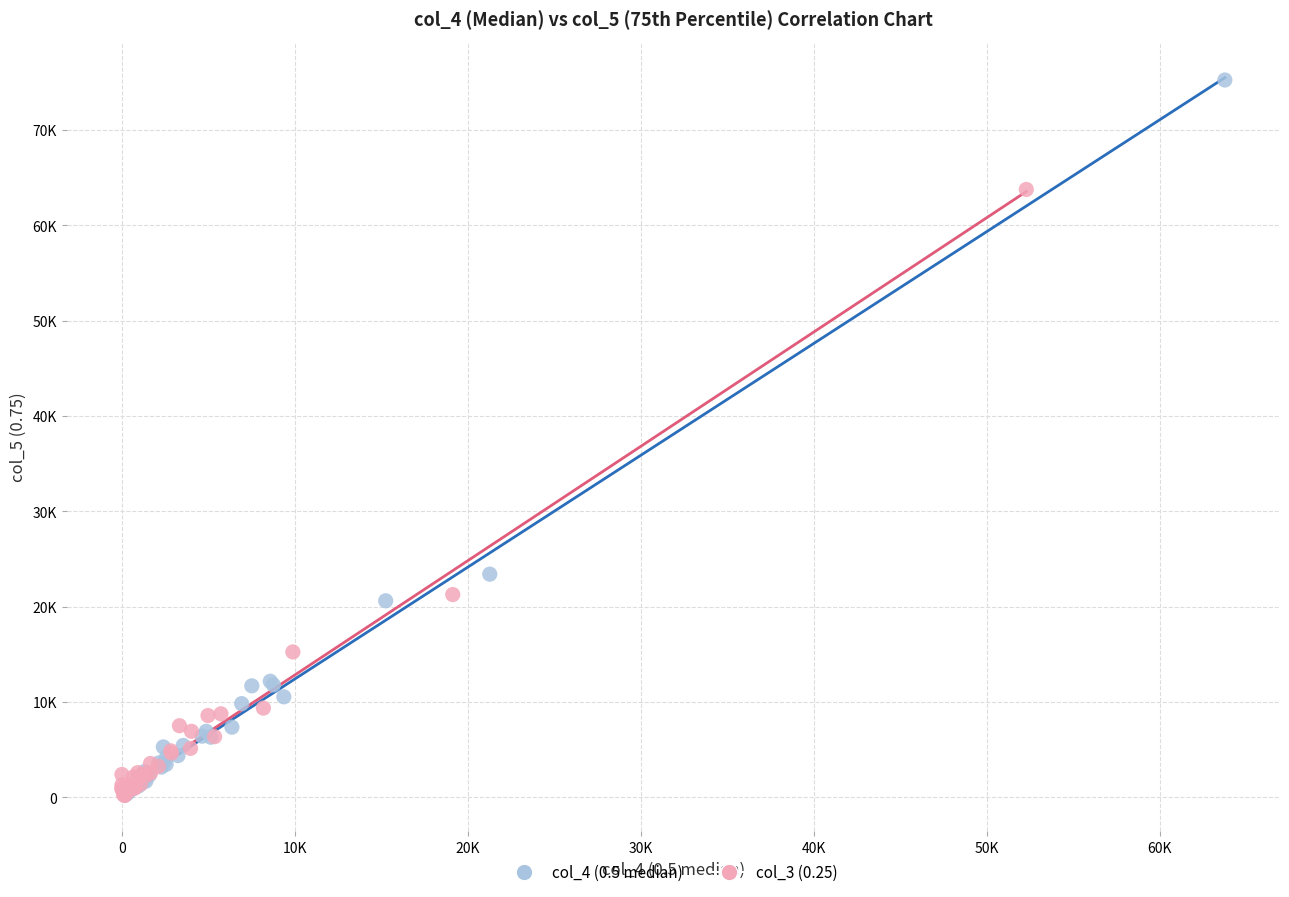

What are all the series names shown in the legend?

col_4 (0.5 median), col_3 (0.25)